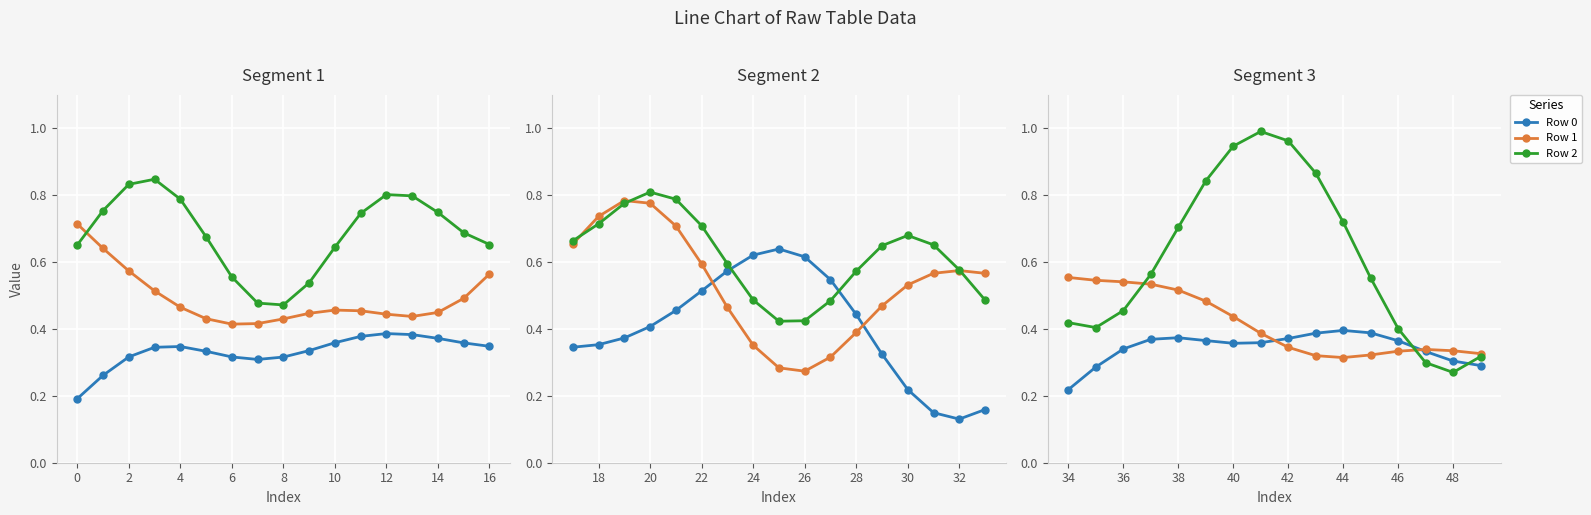

How many lines are shown in the chart?

3